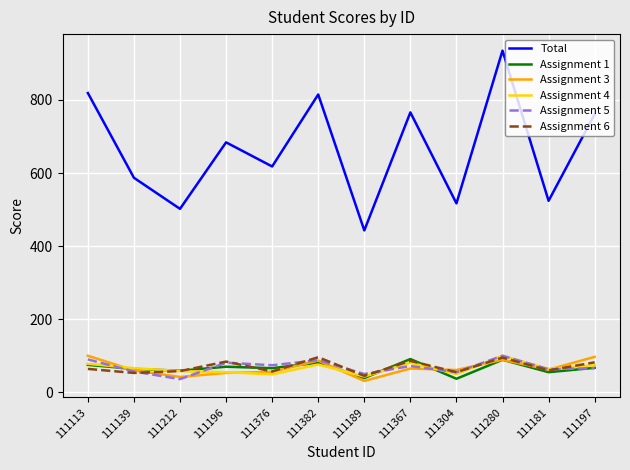

True or false: Total and Assignment 6 intersect in this chart.

False